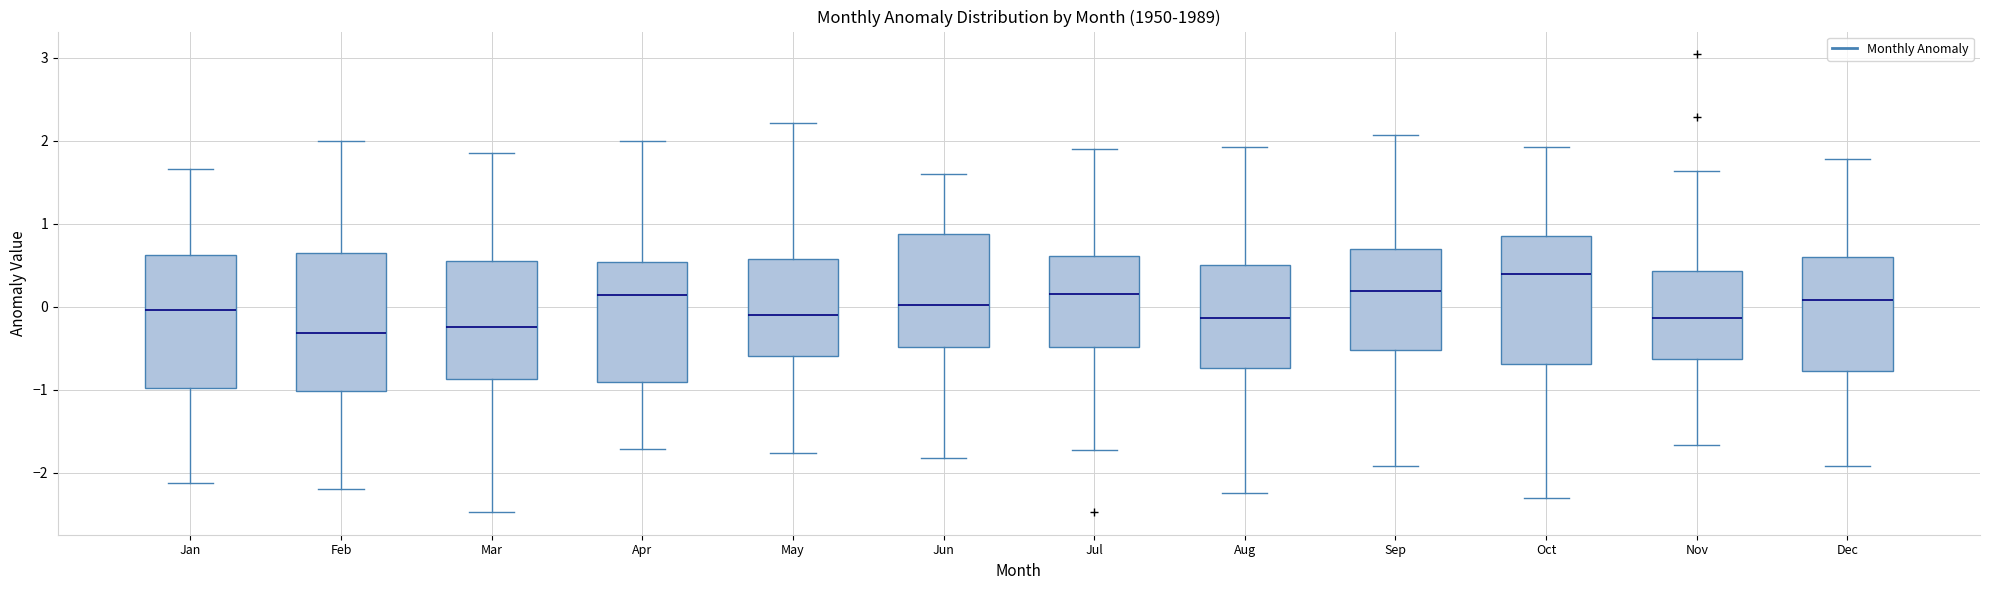

Where does the lower whisker of the box for Oct end on the y-axis? The values are not printed on the chart, so give them approximately, as read against the axis.

-2.3